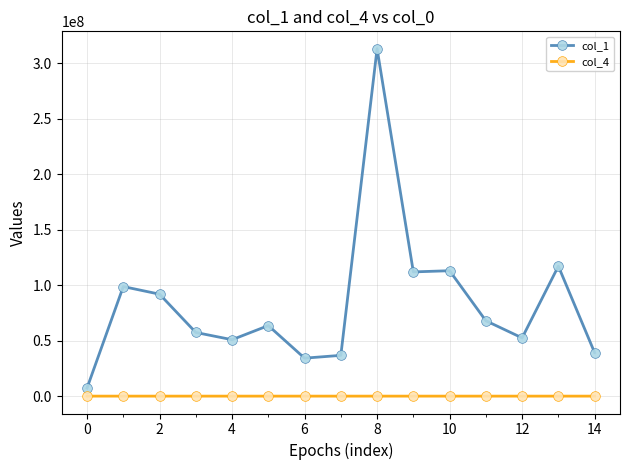

Which series has the largest range (max minus min)?

col_1